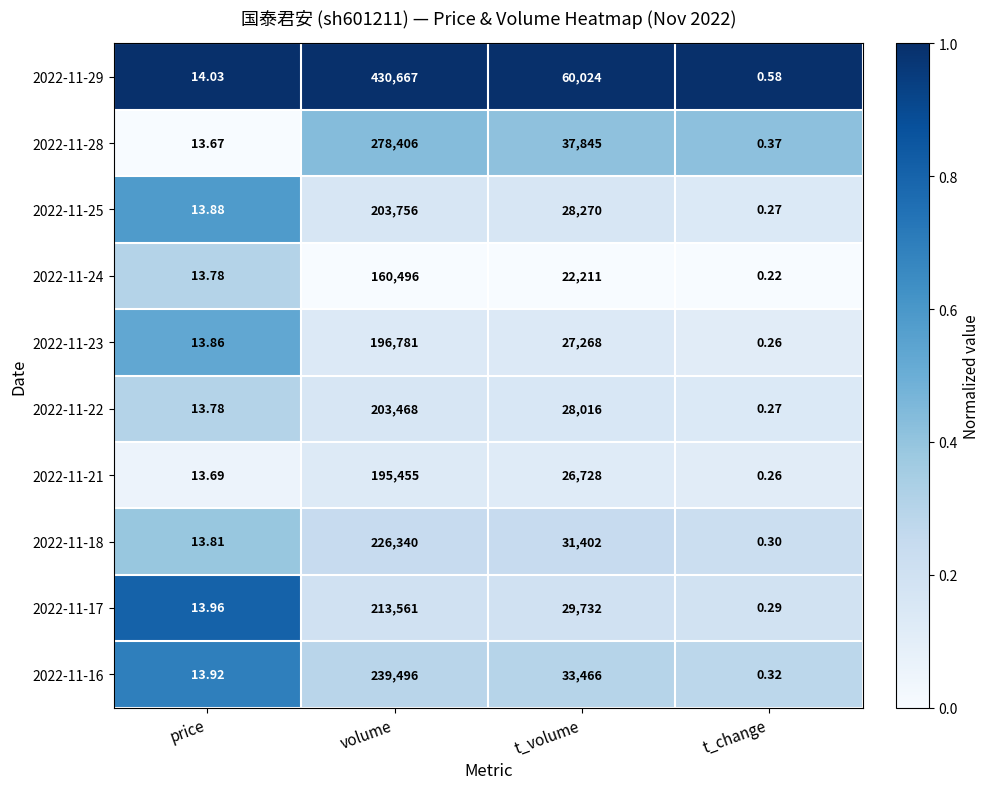

Is the value of 2022-11-24 at volume greater than the value of 2022-11-25 at t_volume?

Yes